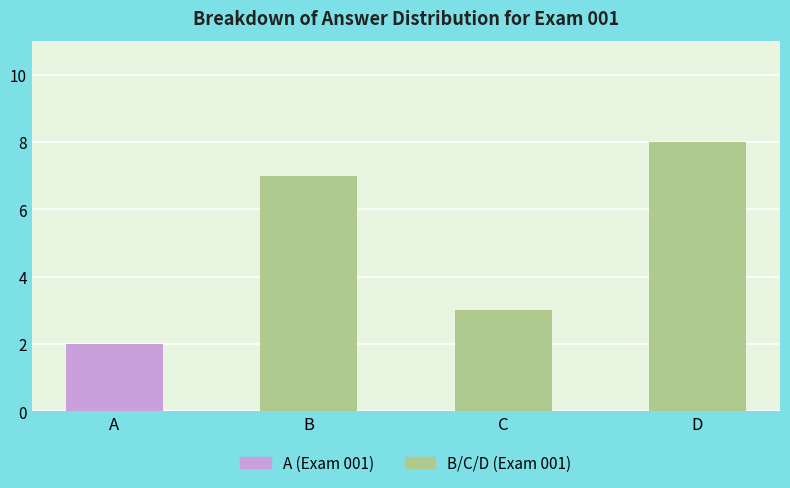

What is the value of the 1st bar from the left?

2